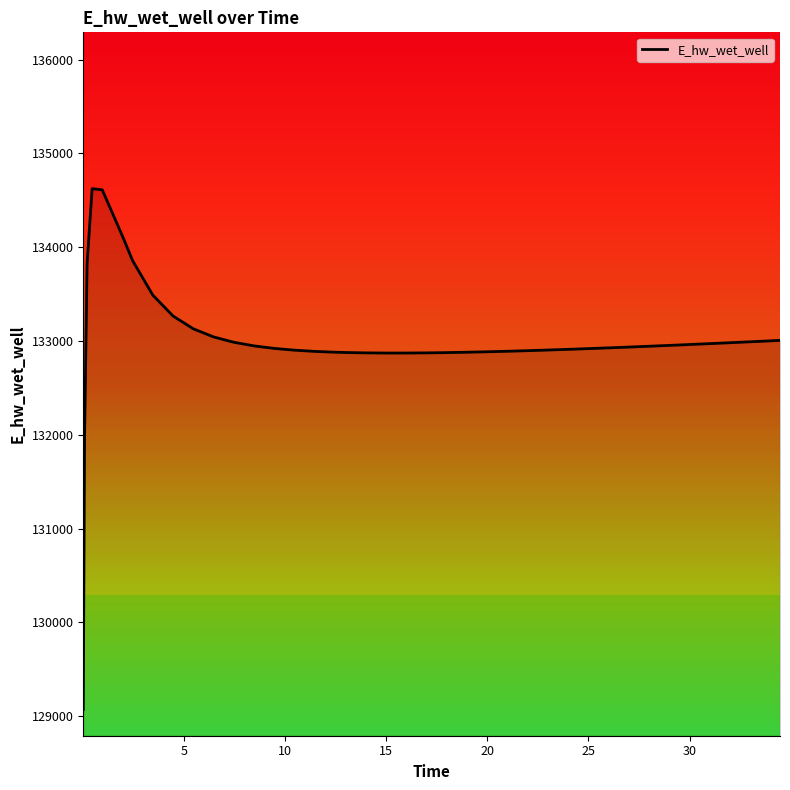

What is the smallest value displayed?

129068.9